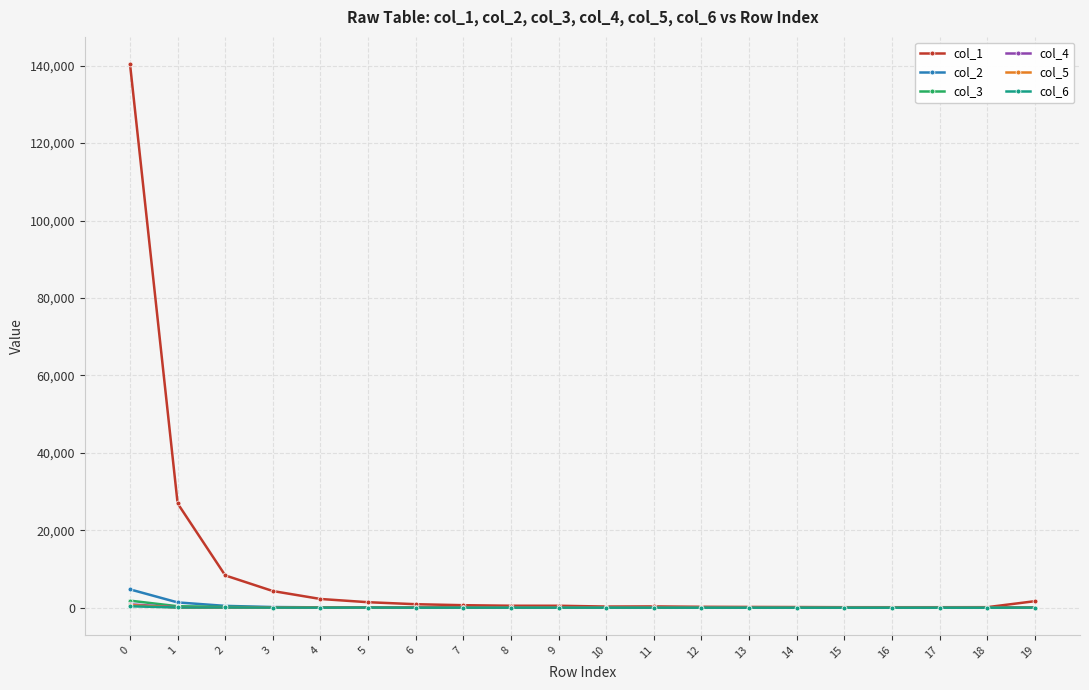

What is the value of the col_3 point at the 3rd from the left?

226